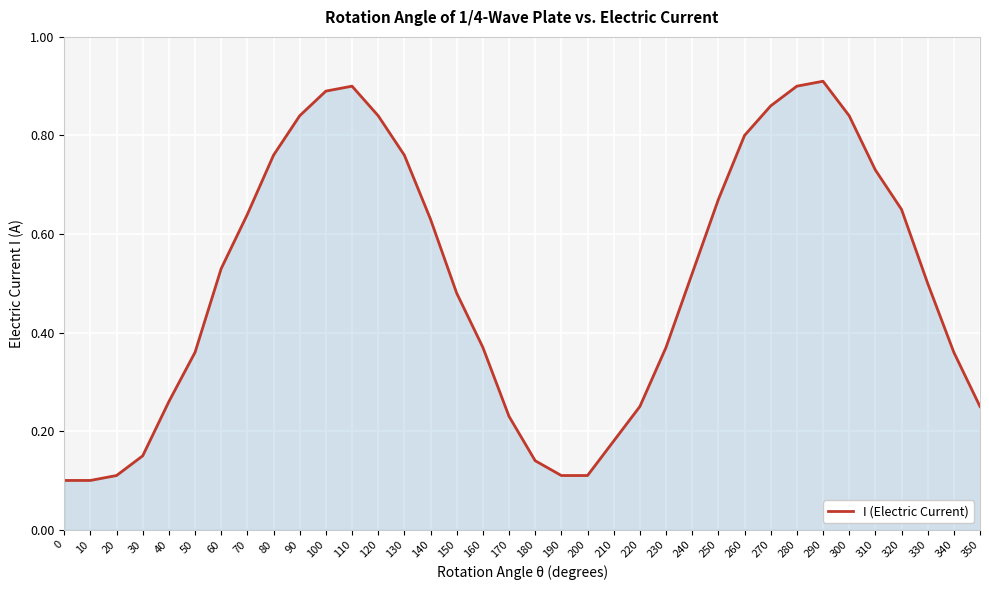

Does the chart have visible grid lines?

Yes